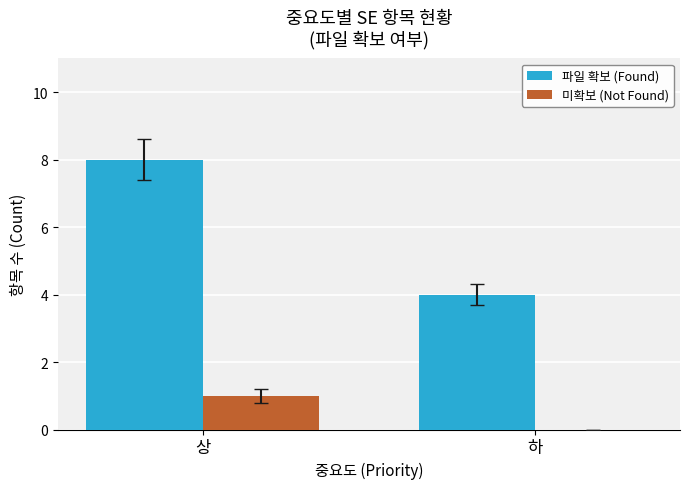

Reading left to right, what are all the values shown in this chart?

파일 확보 (Found): 8	4
미확보 (Not Found): 1	0